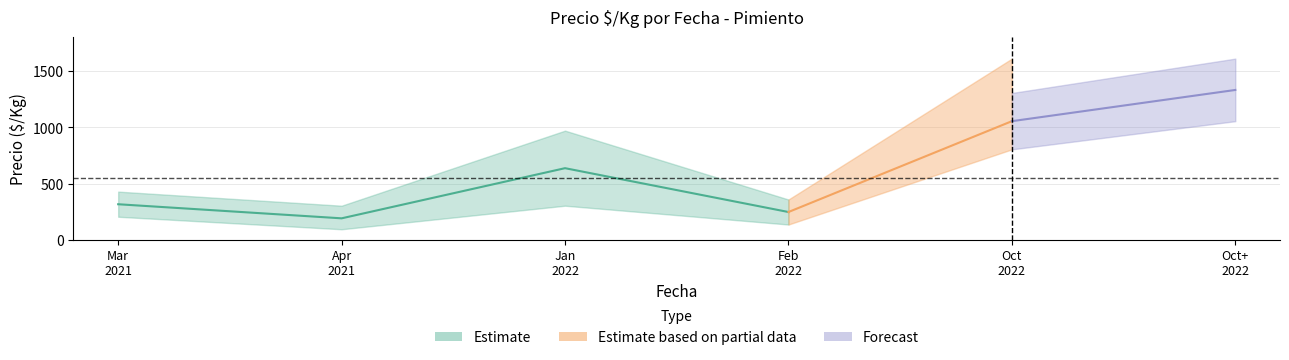

What is the sum of all Precio maximo values?

3681